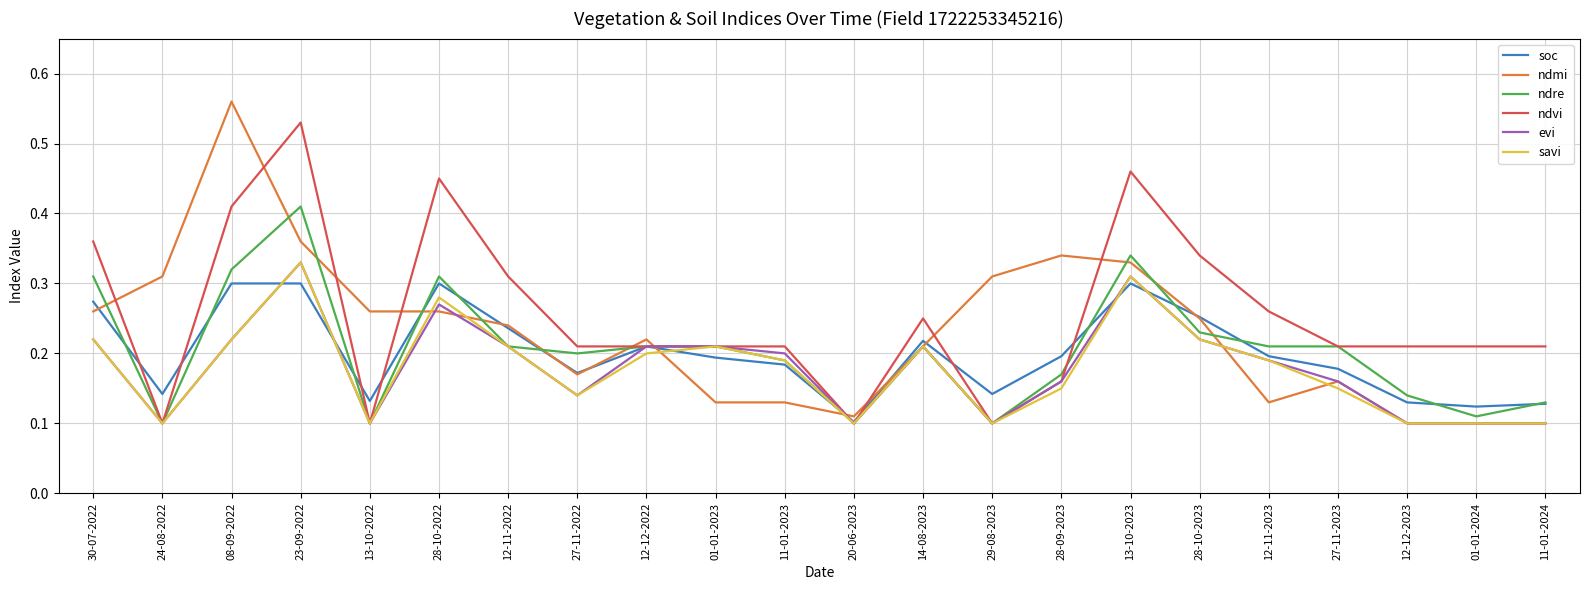

Where is soc nearest to the value 0?

20-06-2023